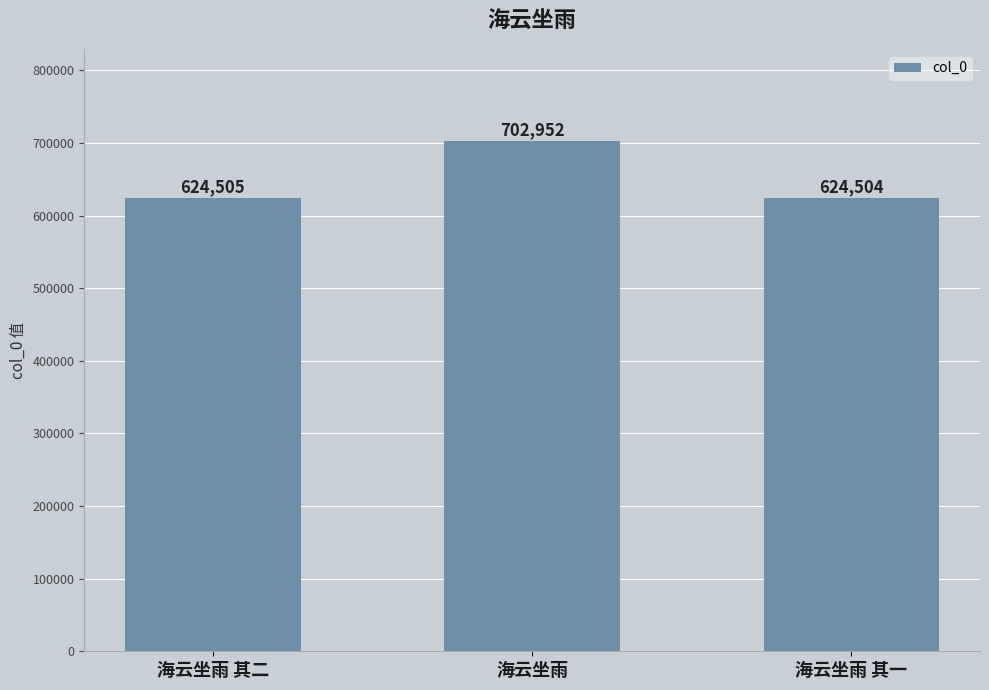

Between 海云坐雨 其二 and 海云坐雨 其一, which is larger?

海云坐雨 其二